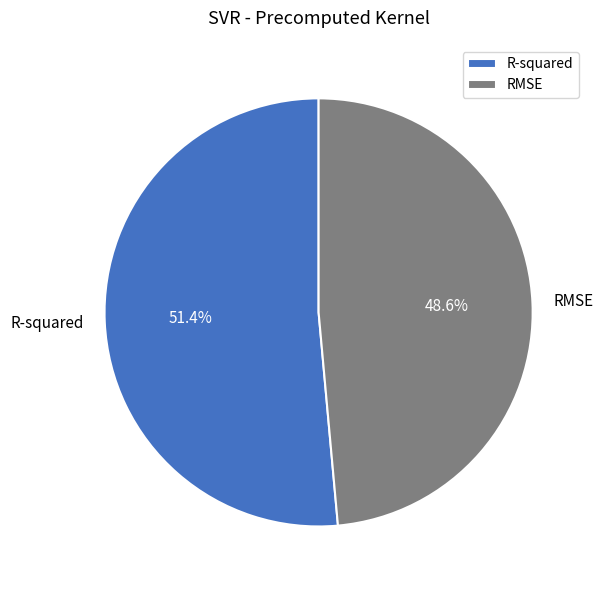

To the nearest percent, what is the combined percentage of R-squared and RMSE?

100%